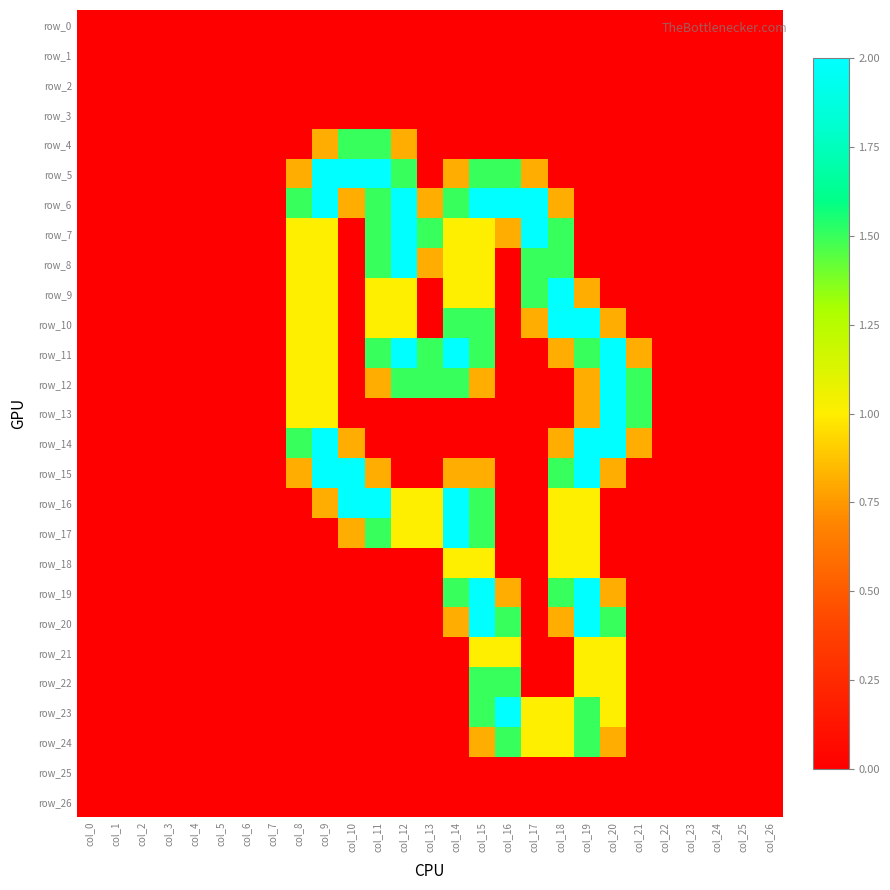

Rank the categories by row_6 value from highest to lowest.

col_9, col_12, col_15, col_16, col_17, col_8, col_11, col_14, col_10, col_13, col_18, col_0, col_1, col_2, col_3, col_4, col_5, col_6, col_7, col_19, col_20, col_21, col_22, col_23, col_24, col_25, col_26